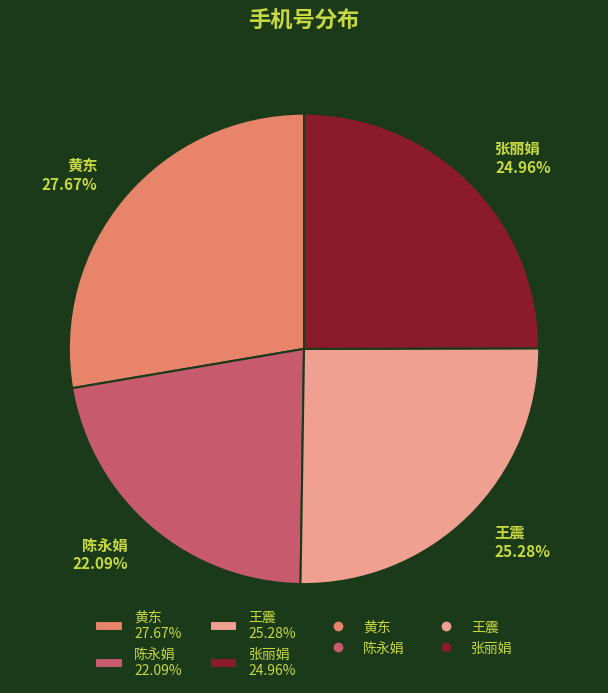

The 黄东 slice represents 23% of the pie. True or false?

False